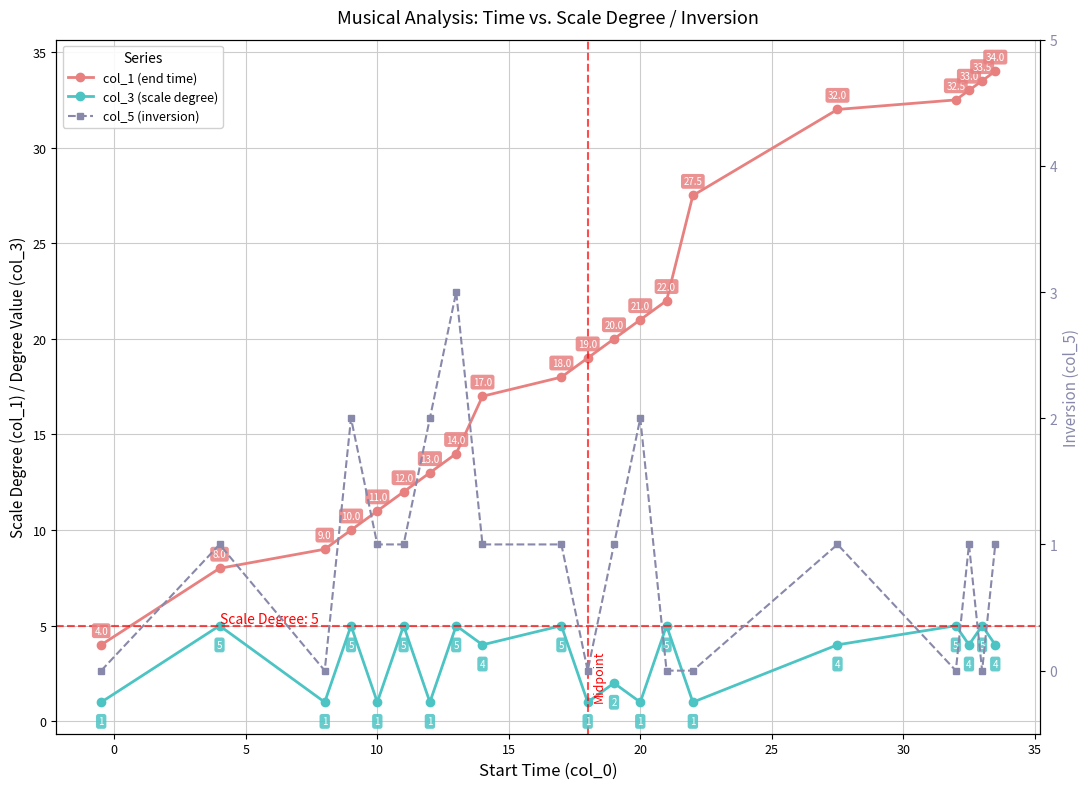

True or false: col_3 (scale degree) has a value of 2.6 at 15.

False